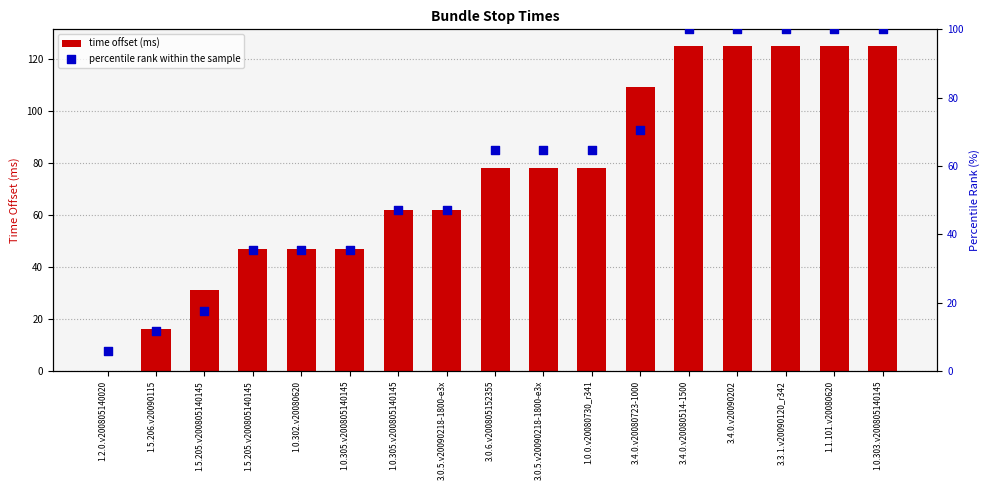

What is the total value across all series at 1.0.302.v20080620?

82.3